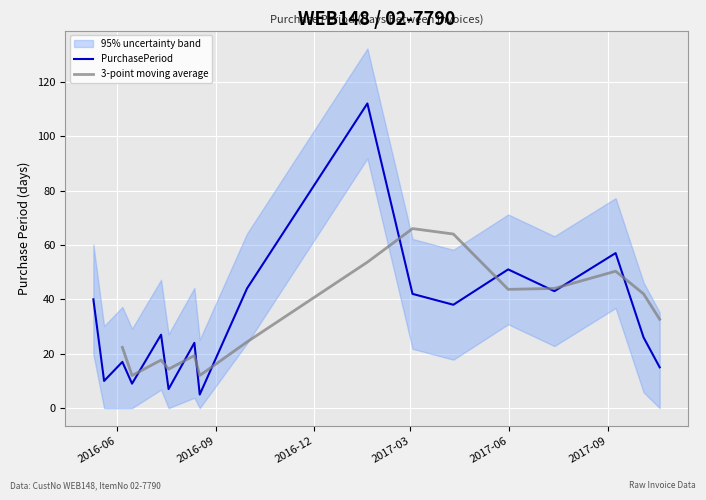

How many data points does each series have?

17